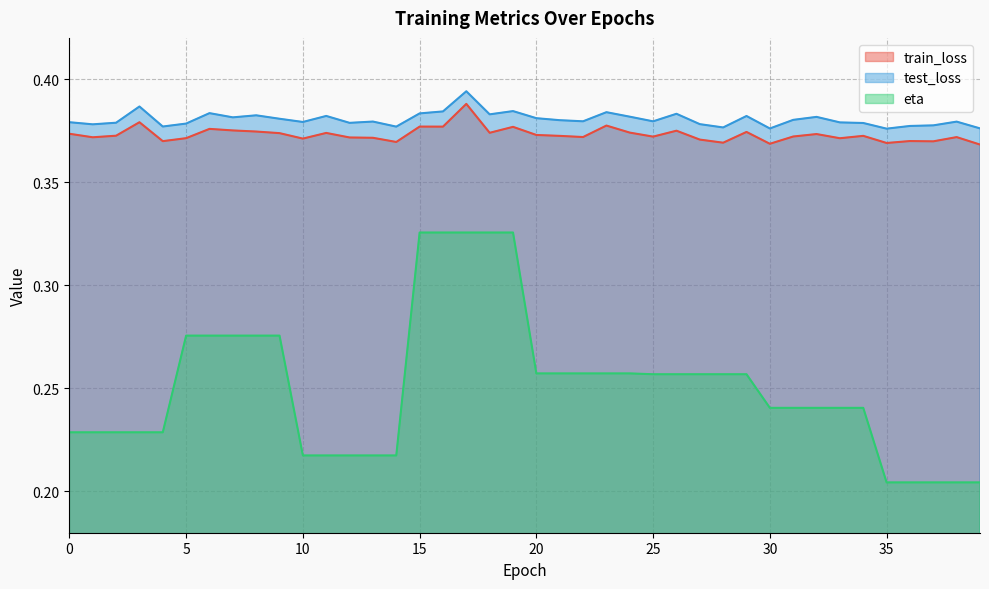

Reading left to right, extract all data points from this chart.

train_loss: 0.4	0.4	0.4	0.4	0.4	0.4	0.4	0.4	0.4	0.4	0.4	0.4	0.4	0.4	0.4	0.4	0.4	0.4	0.4	0.4	0.4	0.4	0.4	0.4	0.4	0.4	0.4	0.4	0.4	0.4	0.4	0.4	0.4	0.4	0.4	0.4	0.4	0.4	0.4	0.4
test_loss: 0.4	0.4	0.4	0.4	0.4	0.4	0.4	0.4	0.4	0.4	0.4	0.4	0.4	0.4	0.4	0.4	0.4	0.4	0.4	0.4	0.4	0.4	0.4	0.4	0.4	0.4	0.4	0.4	0.4	0.4	0.4	0.4	0.4	0.4	0.4	0.4	0.4	0.4	0.4	0.4
eta: 0.2	0.2	0.2	0.2	0.2	0.3	0.3	0.3	0.3	0.3	0.2	0.2	0.2	0.2	0.2	0.3	0.3	0.3	0.3	0.3	0.3	0.3	0.3	0.3	0.3	0.3	0.3	0.3	0.3	0.3	0.2	0.2	0.2	0.2	0.2	0.2	0.2	0.2	0.2	0.2